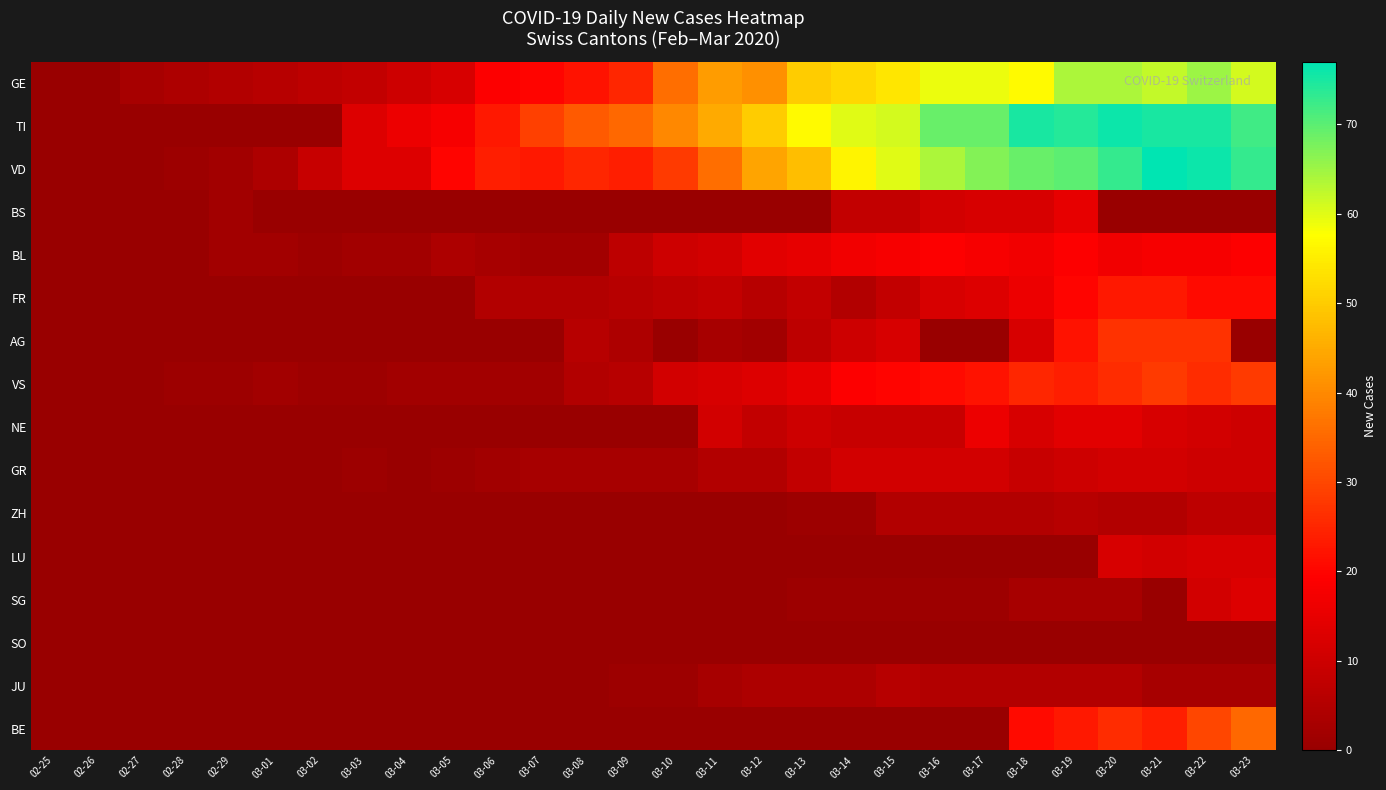

List the series in order of their peak value, highest first.

VD, TI, GE, BE, VS, AG, FR, BL, NE, BS, SG, LU, GR, ZH, JU, SO